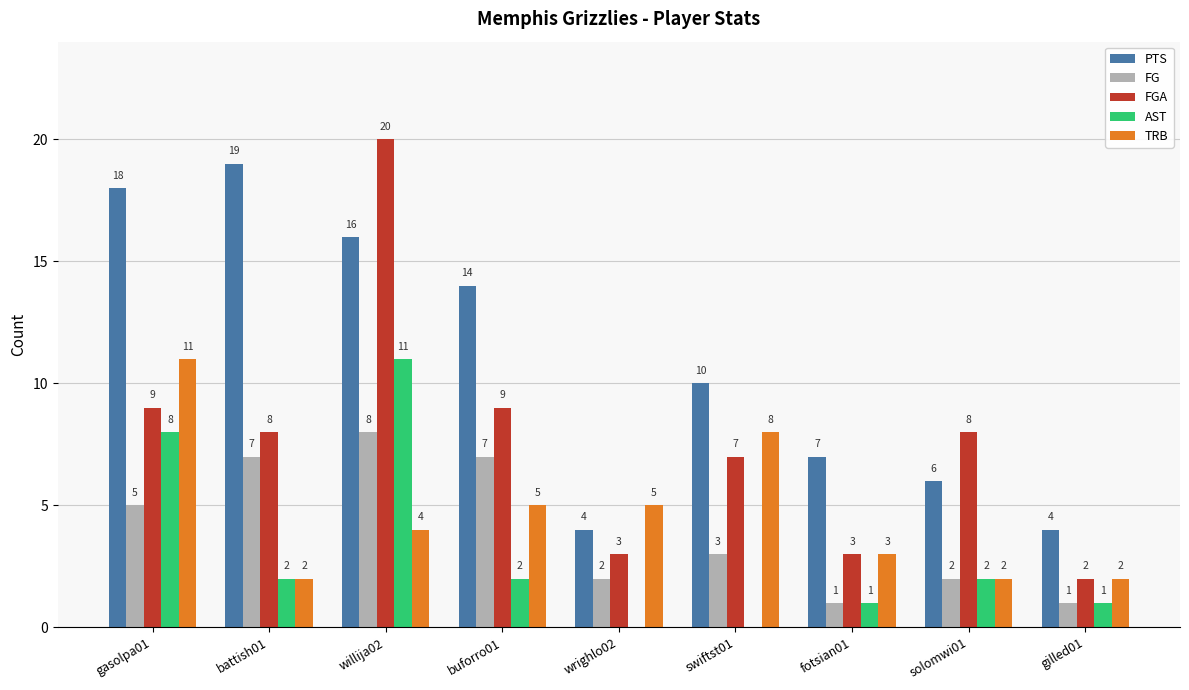

What is the sum of all AST values?

27